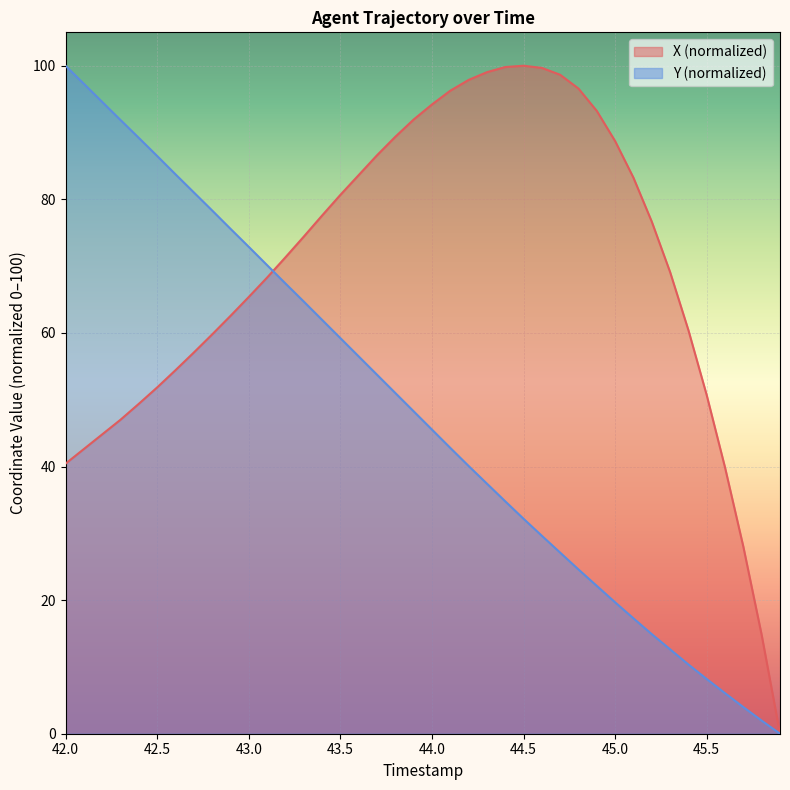

What value does the X series have at 43.0?

65.4